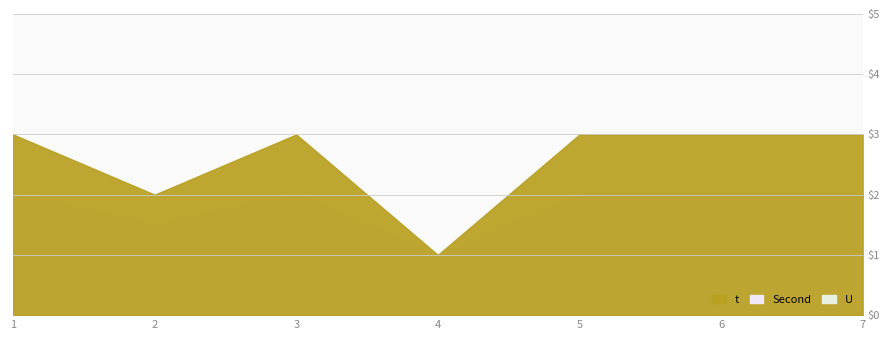

True or false: U has more than 1 interior local peaks.

False